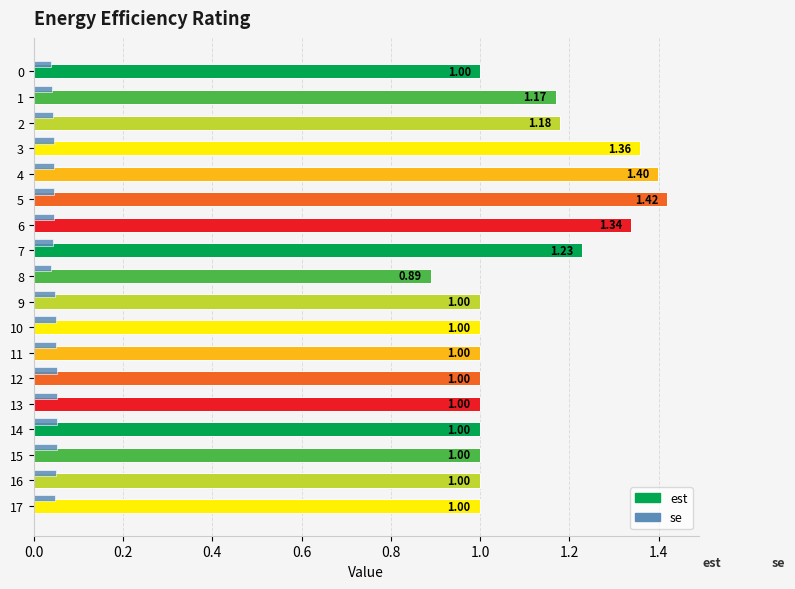

What are all the series names shown in the legend?

est, se